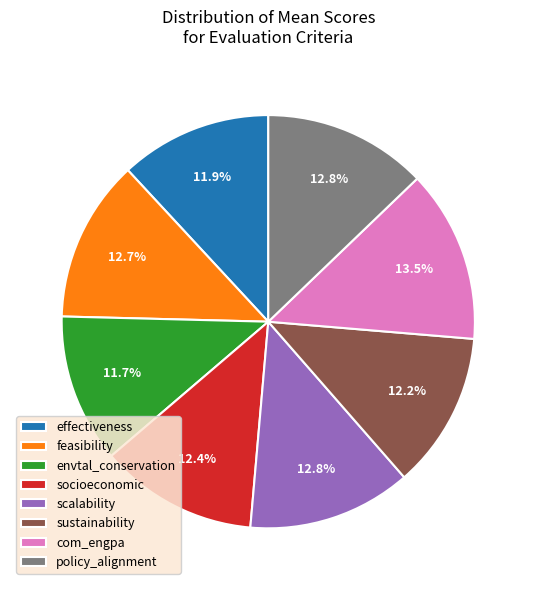

To the nearest percent, what portion does effectiveness represent?

12%